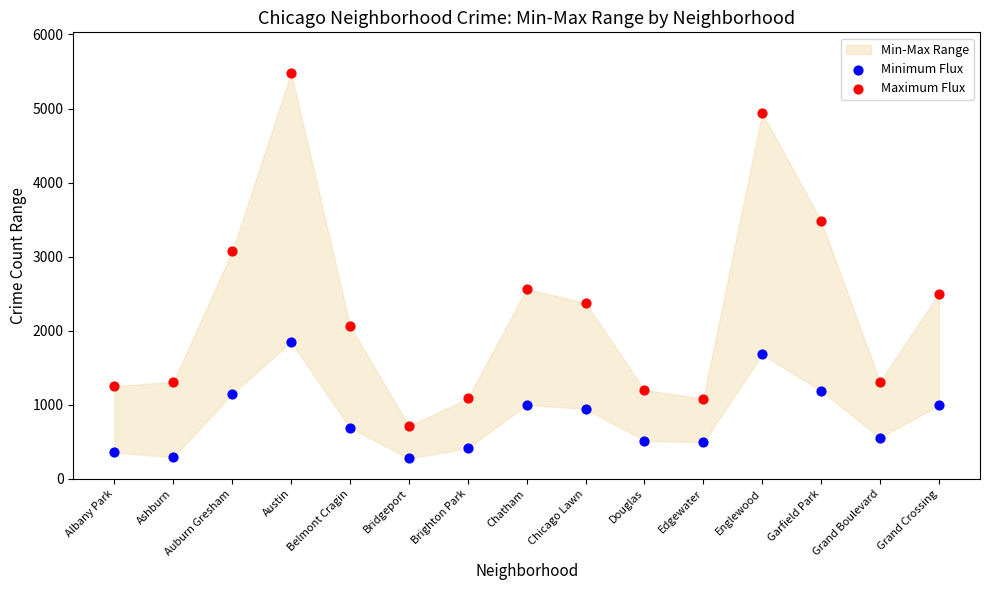

Across all series, what Y value is closest to 2878?

3071